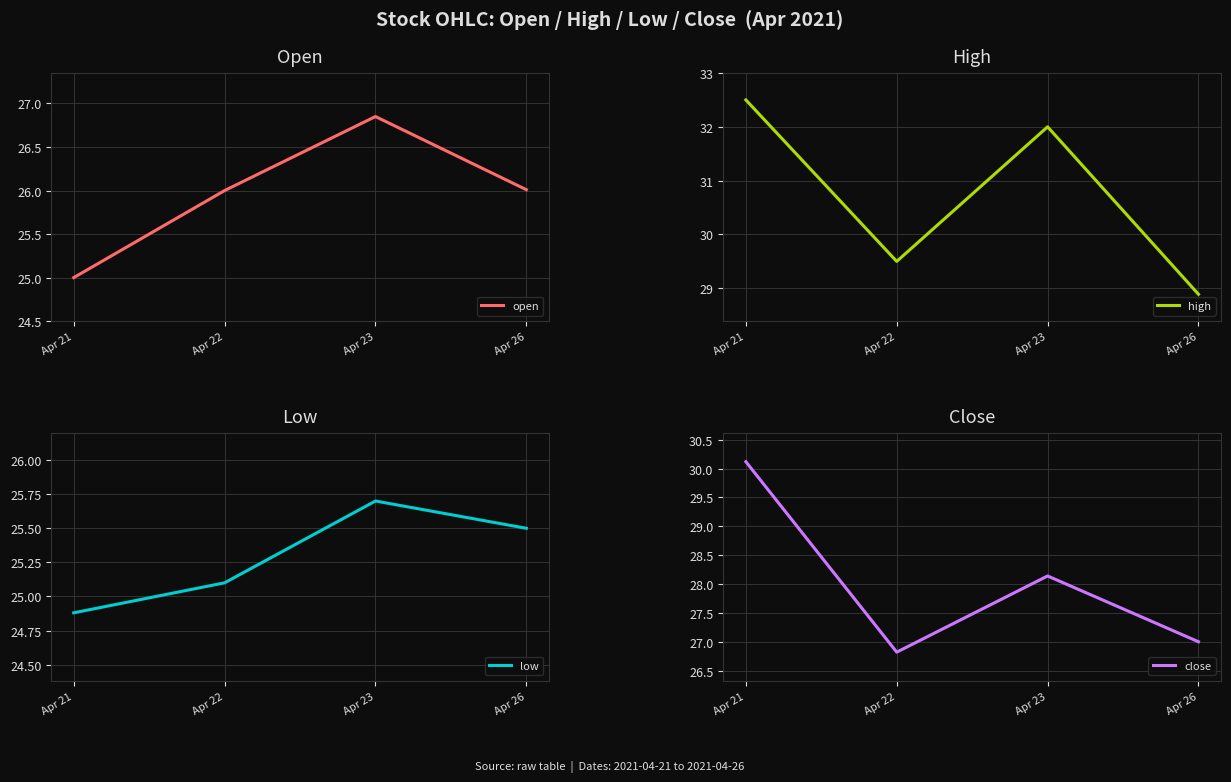

Between Apr 21 and Apr 23, which series saw the biggest shift?

close